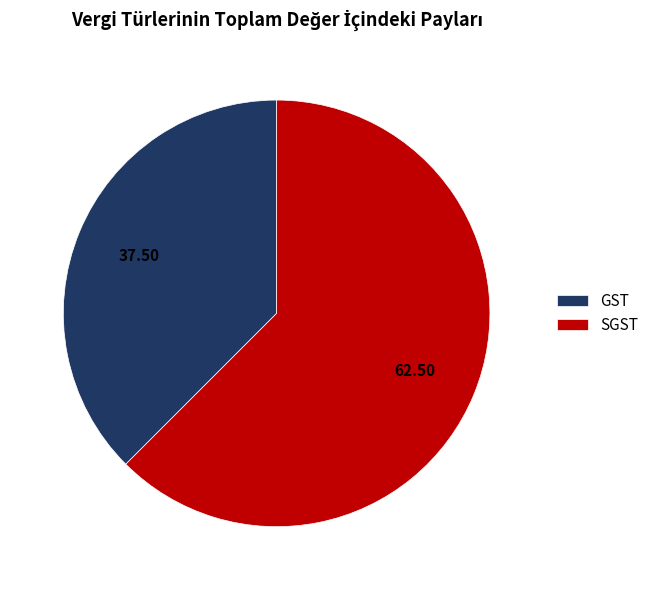

Between GST and SGST, which is larger?

SGST